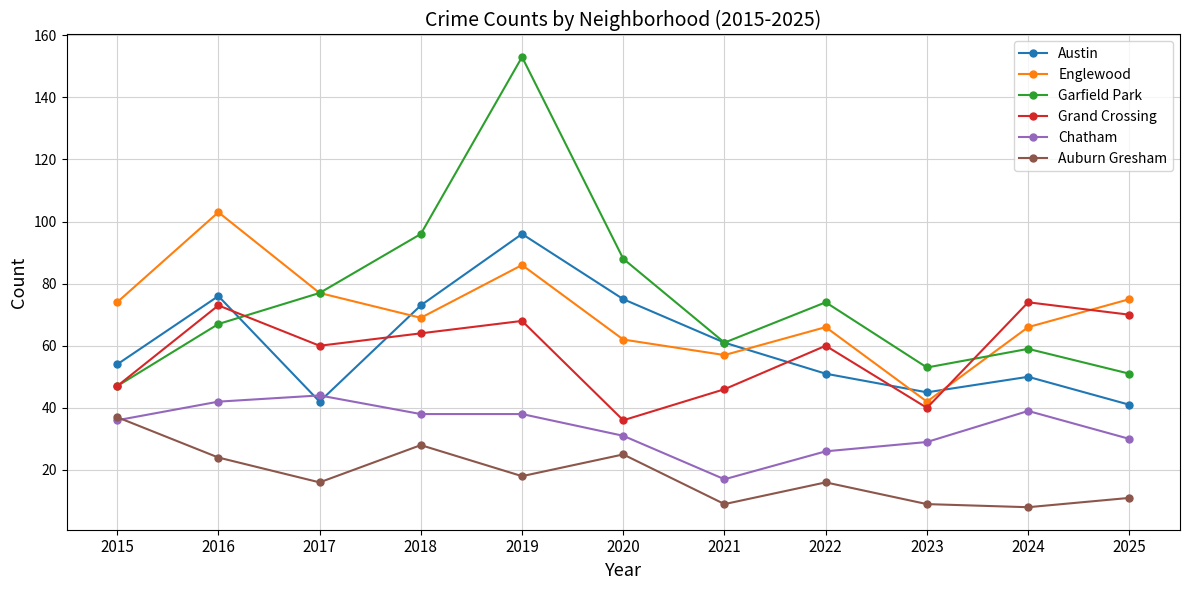

At which category does Auburn Gresham reach its first local peak?

2018